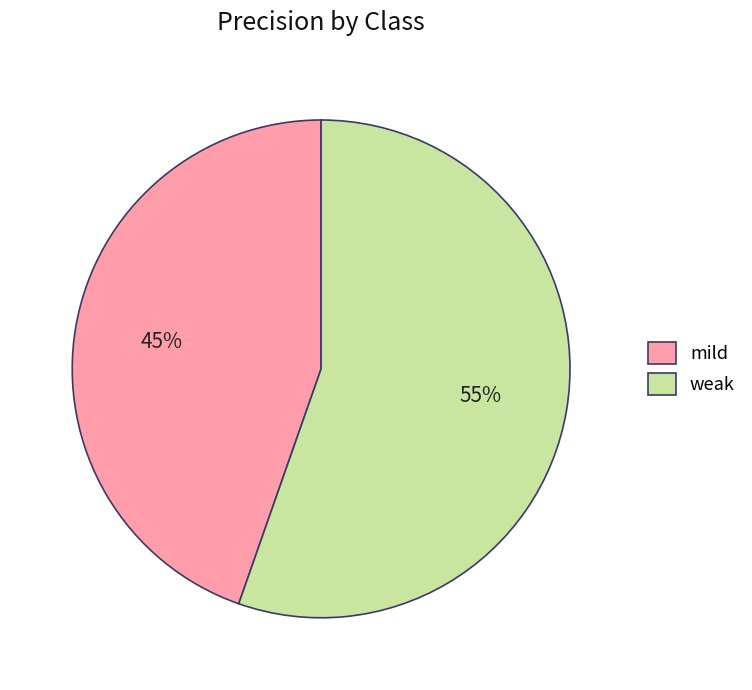

Which category has the biggest portion of the pie?

weak